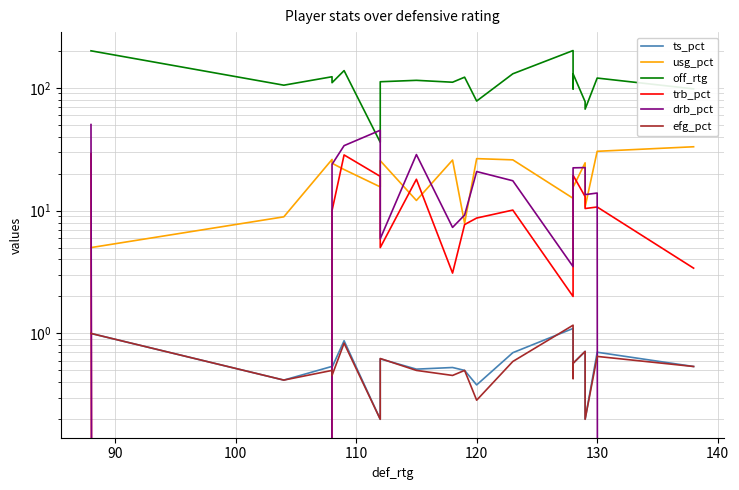

What is the sum of all ts_pct values?

11.1